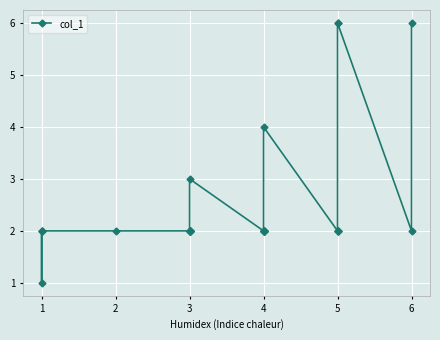

Reading right to left, extract all data points from this chart.

6	2	6	6	2	2	2	2	4	2	2	2	2	2	2	2	2	3	2	2	2	2	2	2	2	2	2	2	2	1	2	2